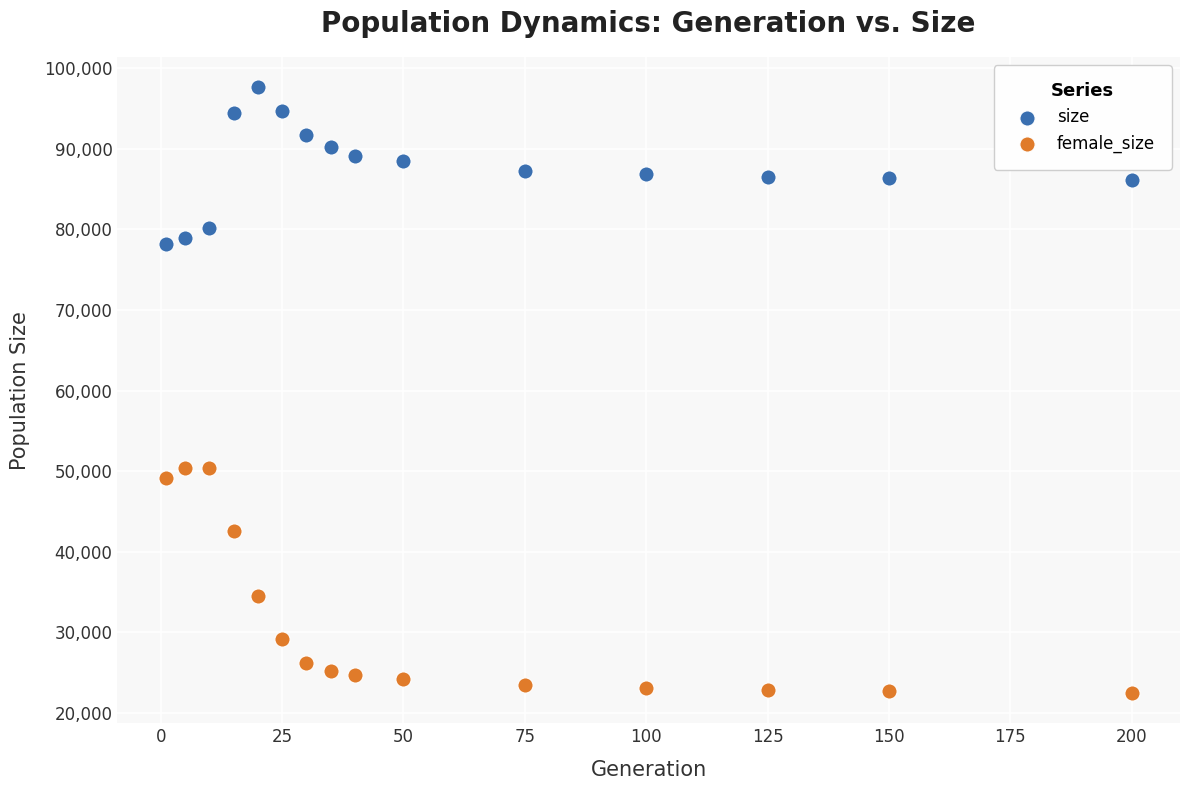

Which series contains the lowest Y value?

female_size